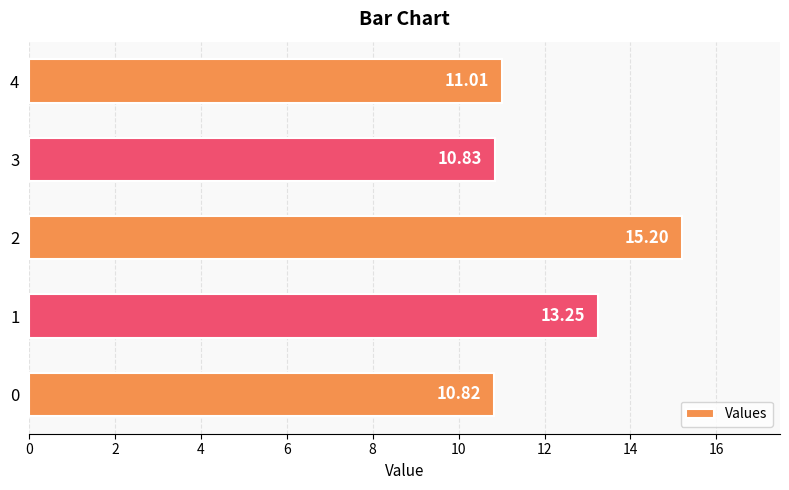

Does the chart contain stacked bars?

No